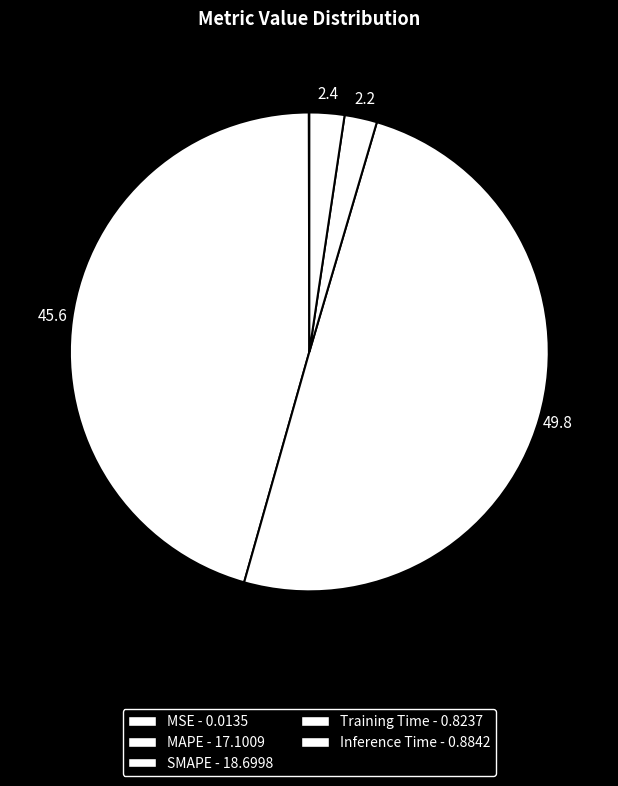

Does Training Time represent more than half of the total?

No